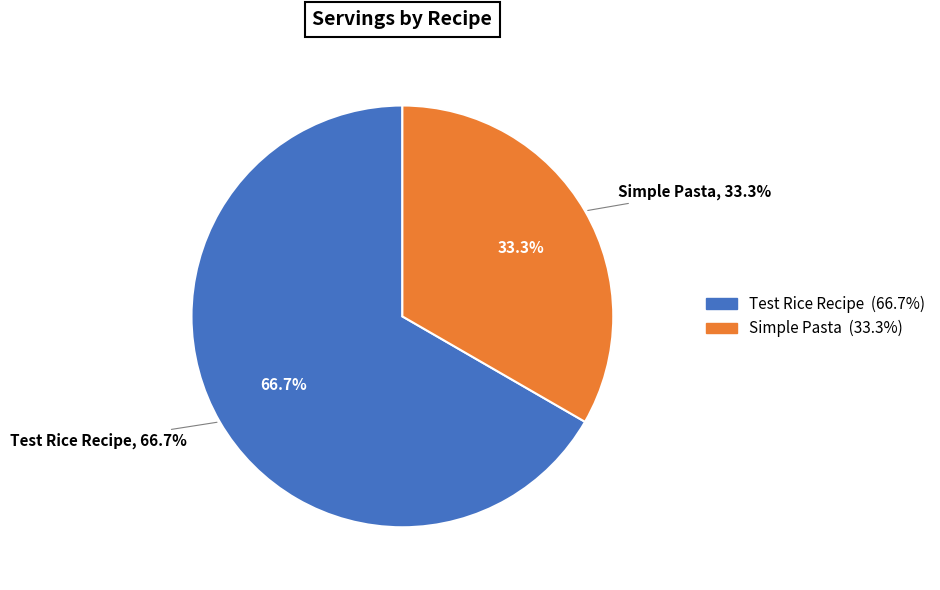

Which slice is the largest?

Test Rice Recipe